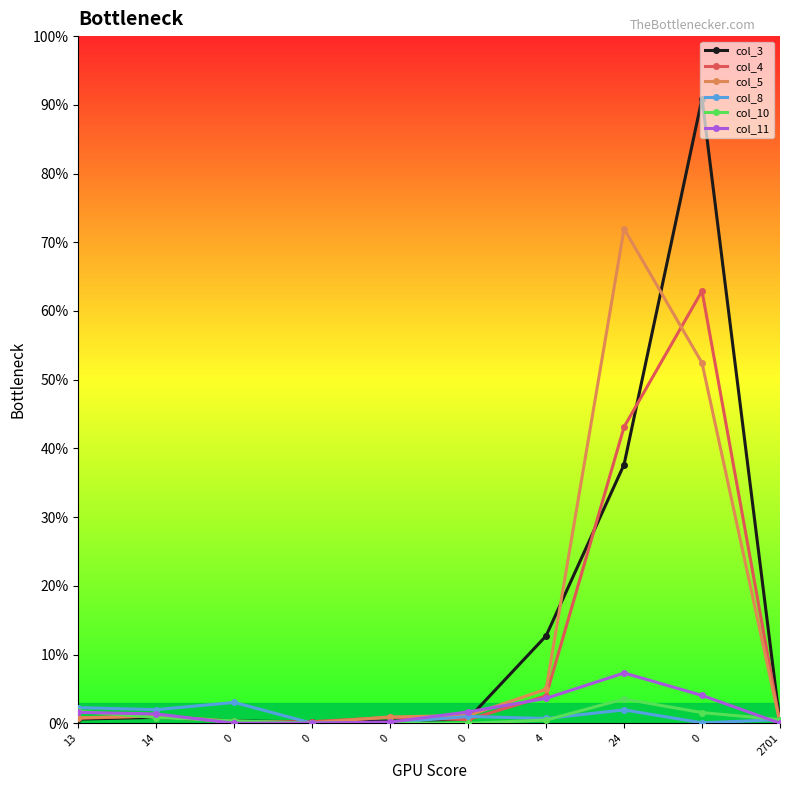

What are all the series names shown in the legend?

col_3, col_4, col_5, col_8, col_10, col_11